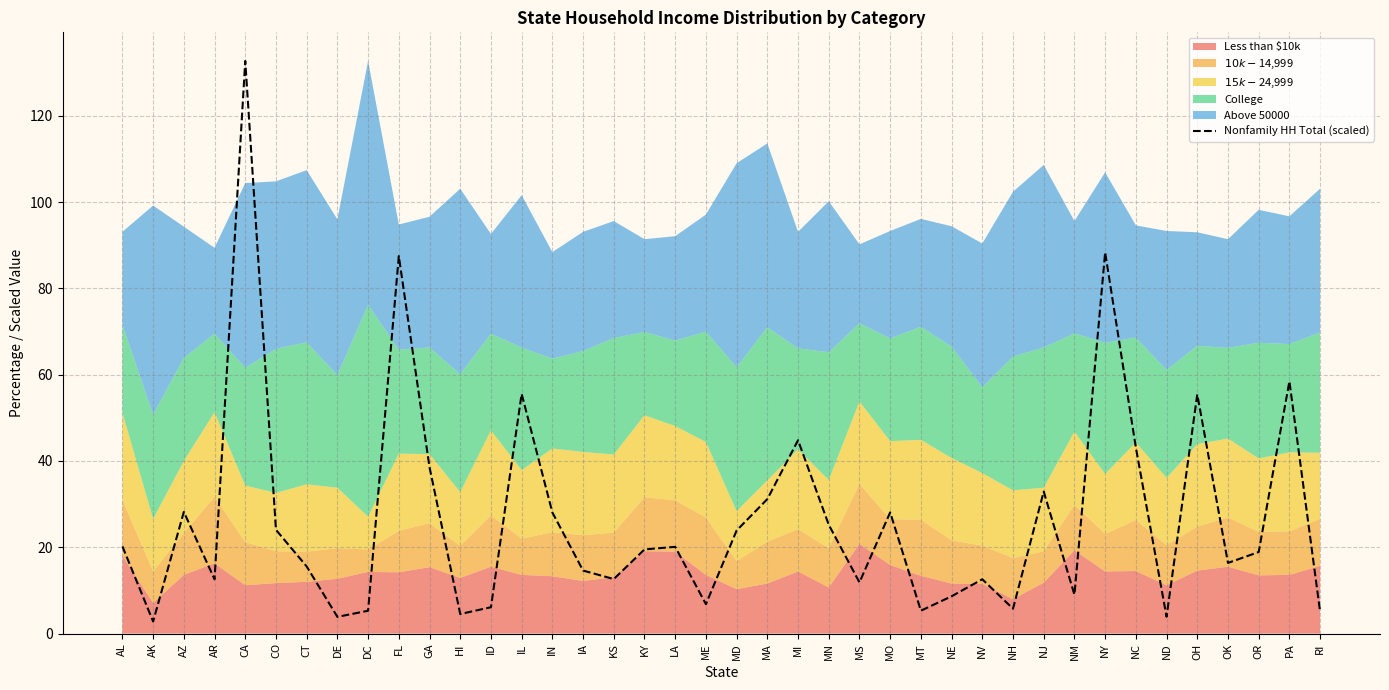

What is the value of the 13th point from the left?

6.1